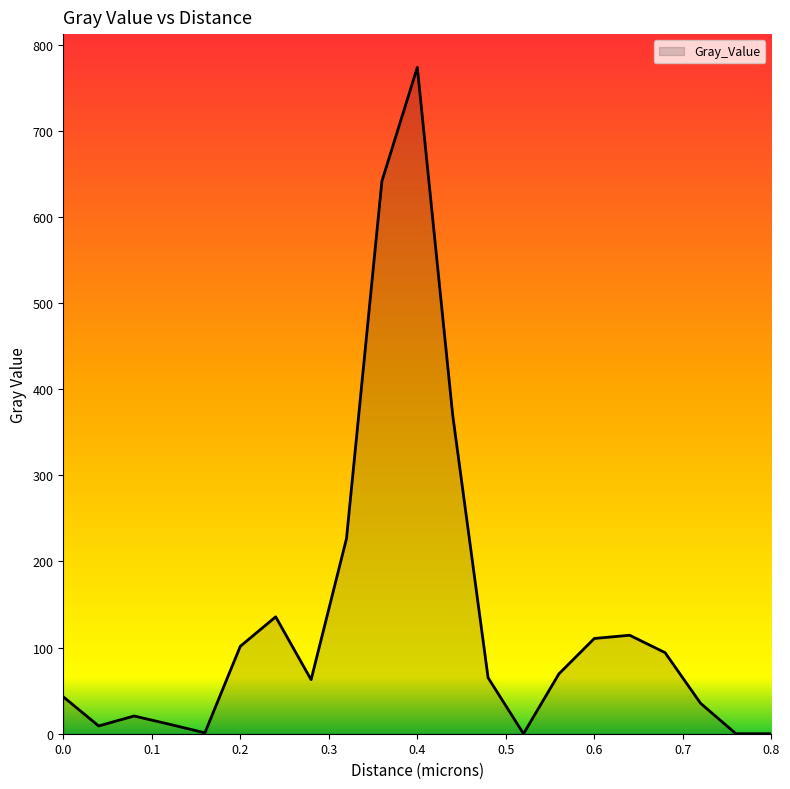

Count the number of categories in the chart.

21